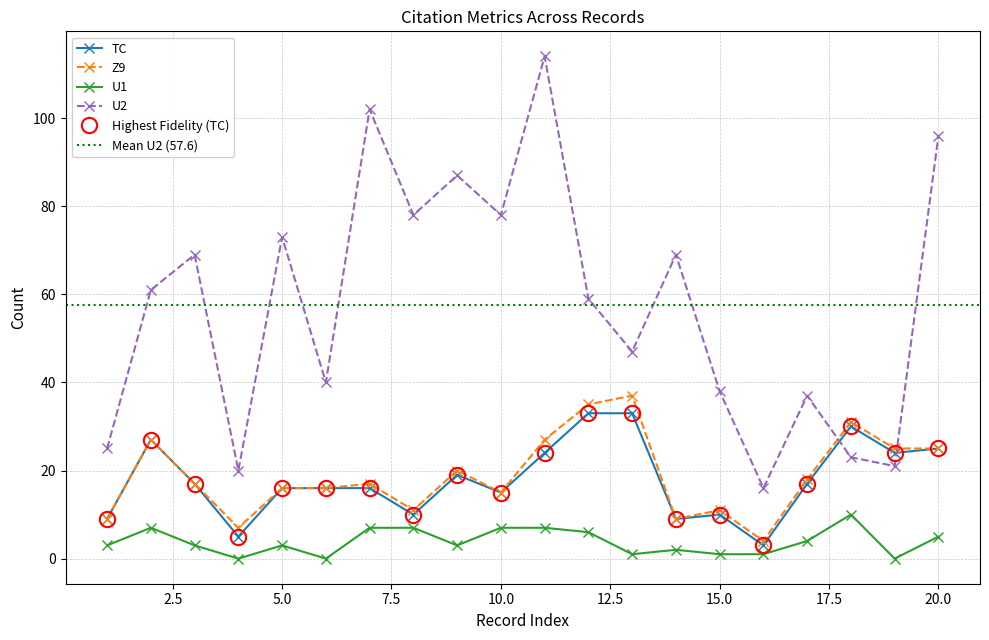

Which series has the largest total across all categories?

U2